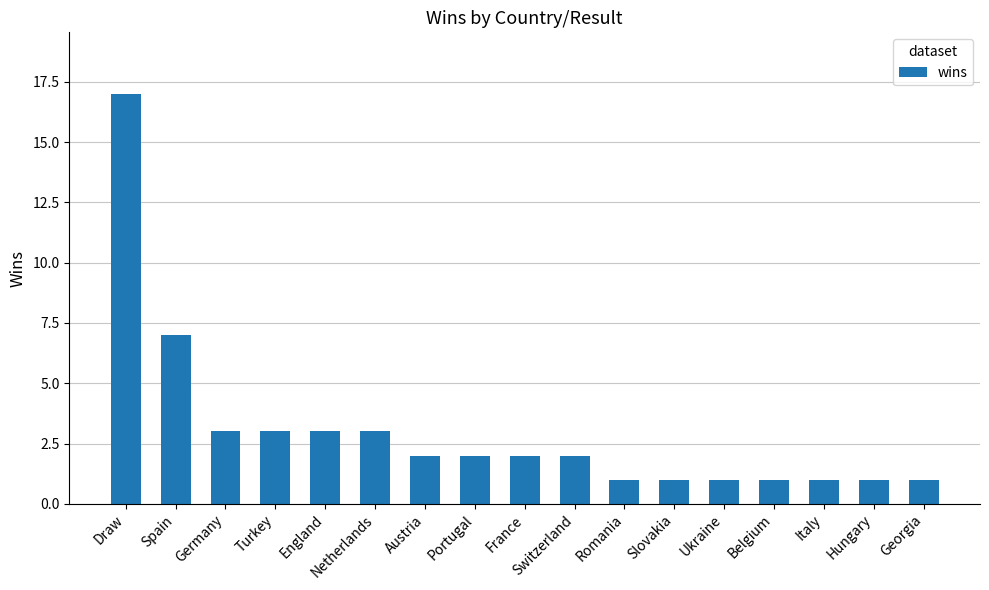

What is the sum of all values?

51